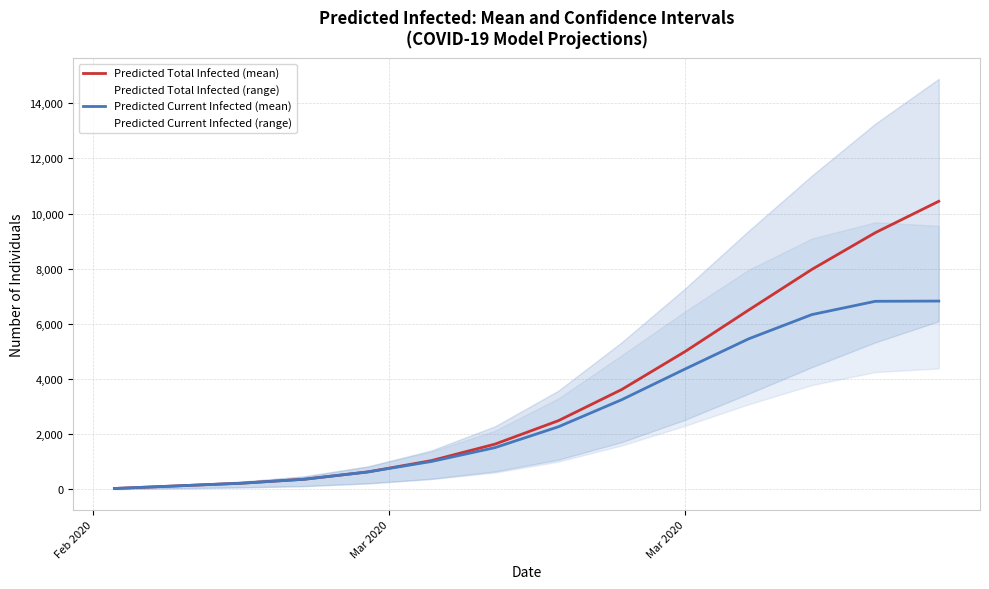

True or false: Predicted Total Infected (mean) and Predicted Current Infected (mean) cross at least once.

False